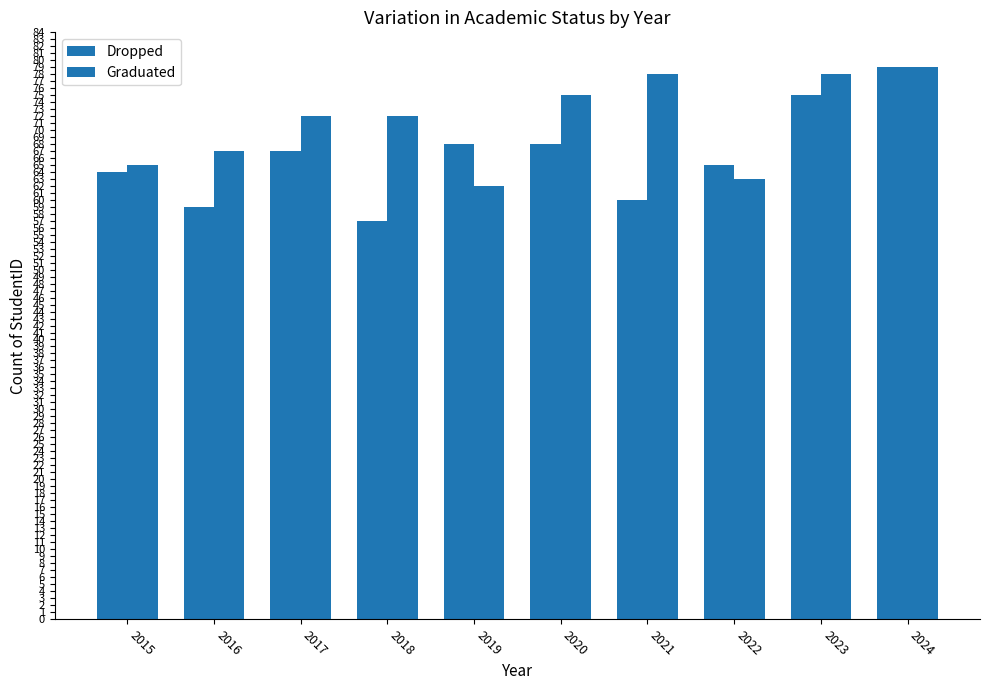

What value does the Dropped series have at 2022, to the nearest 10?

60